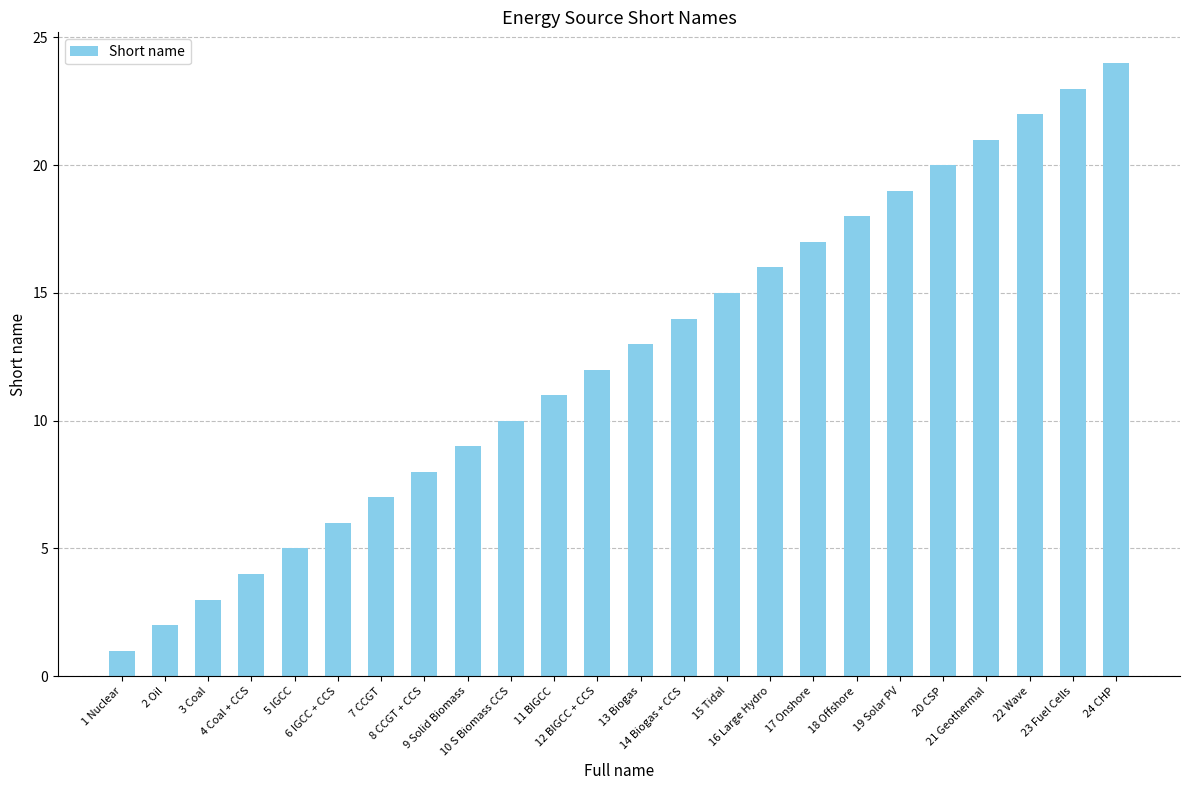

Is it true that the value at 9 Solid Biomass is 9?

True